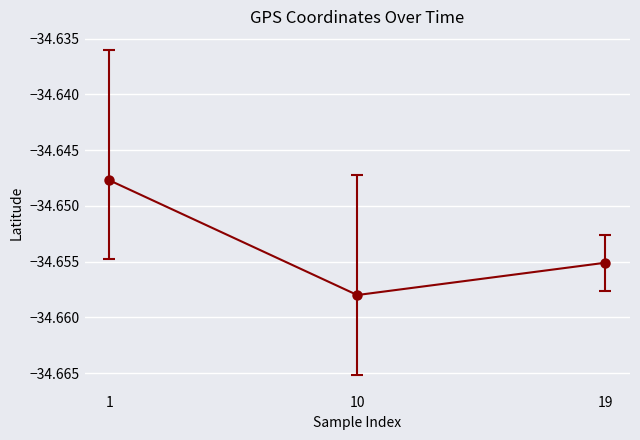

Rank the categories by value from highest to lowest.

1, 19, 10